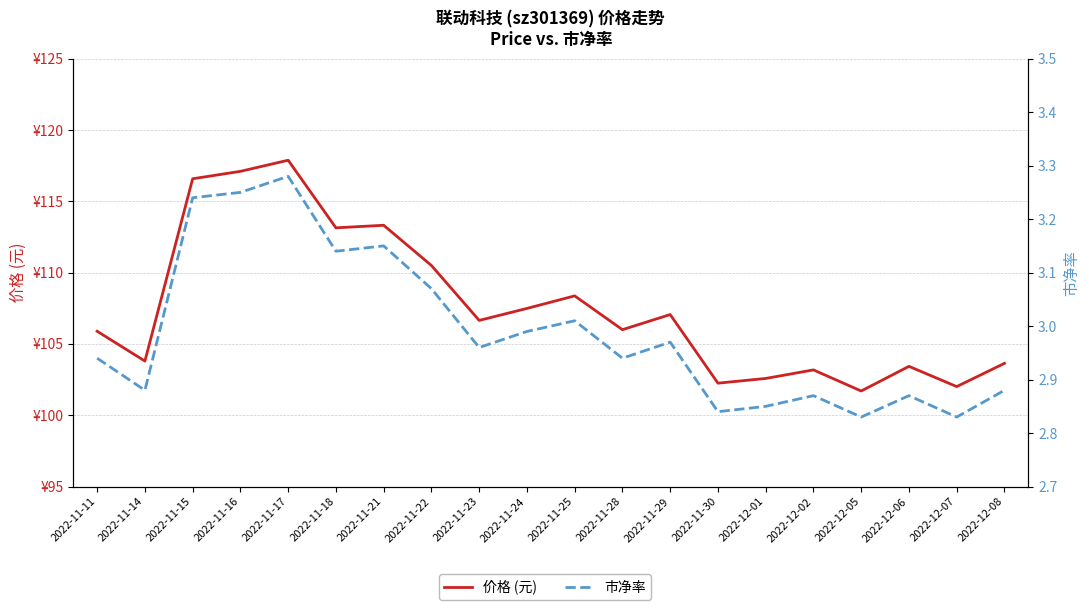

Rank the categories by 市净率 value from lowest to highest.

2022-12-05, 2022-12-07, 2022-11-30, 2022-12-01, 2022-12-02, 2022-12-06, 2022-11-14, 2022-12-08, 2022-11-11, 2022-11-28, 2022-11-23, 2022-11-29, 2022-11-24, 2022-11-25, 2022-11-22, 2022-11-18, 2022-11-21, 2022-11-15, 2022-11-16, 2022-11-17